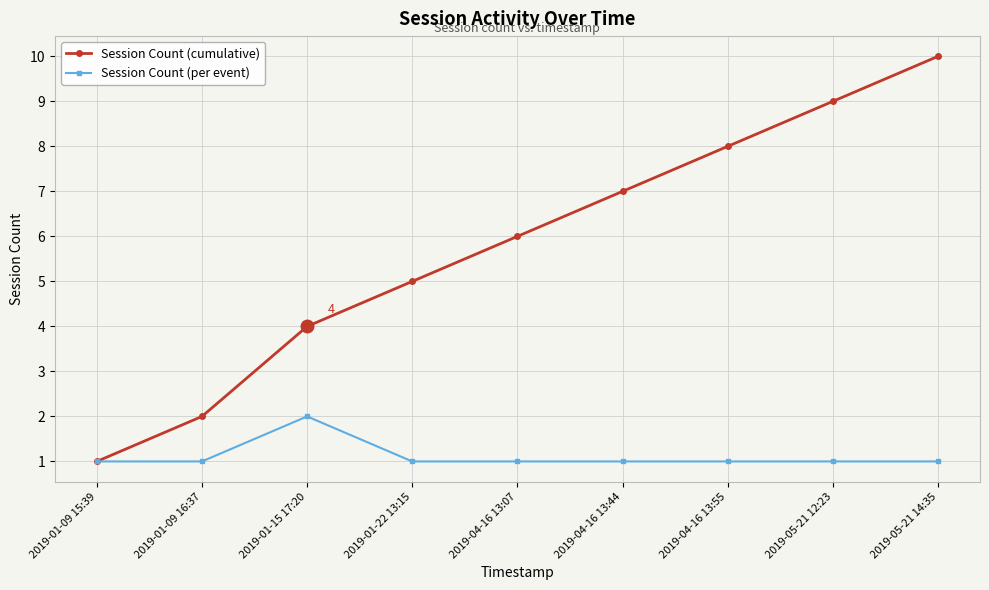

Rank the series by their average value, from highest to lowest.

Session Count (cumulative), Session Count (per event)